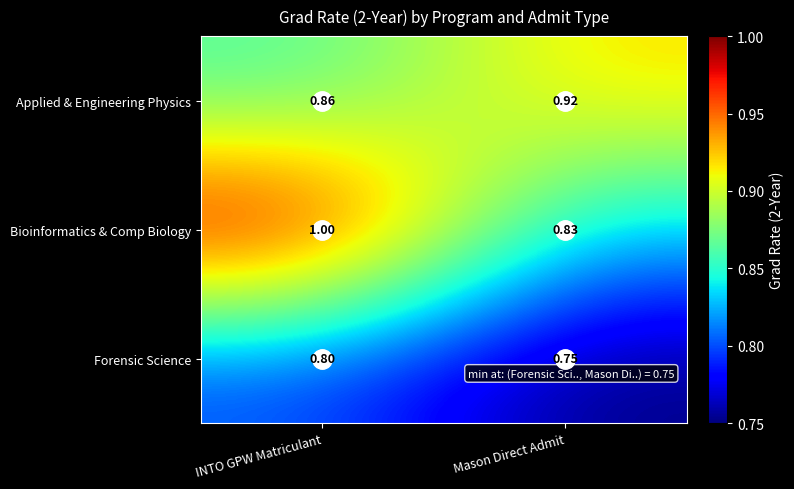

Is the value of Forensic Science at INTO GPW Matriculant greater than the value of Bioinformatics & Comp Biology at INTO GPW Matriculant?

No